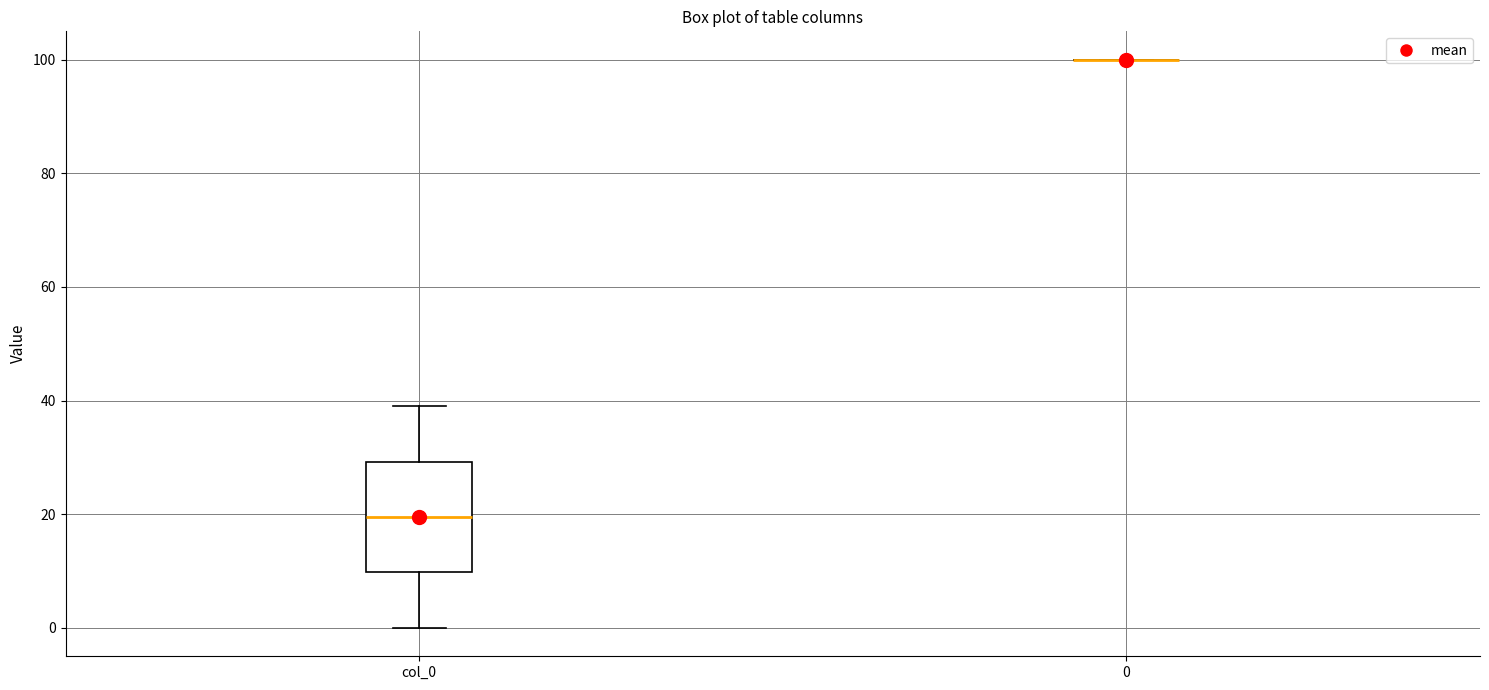

Which box is the tallest, from its lower edge to its upper edge?

col_0